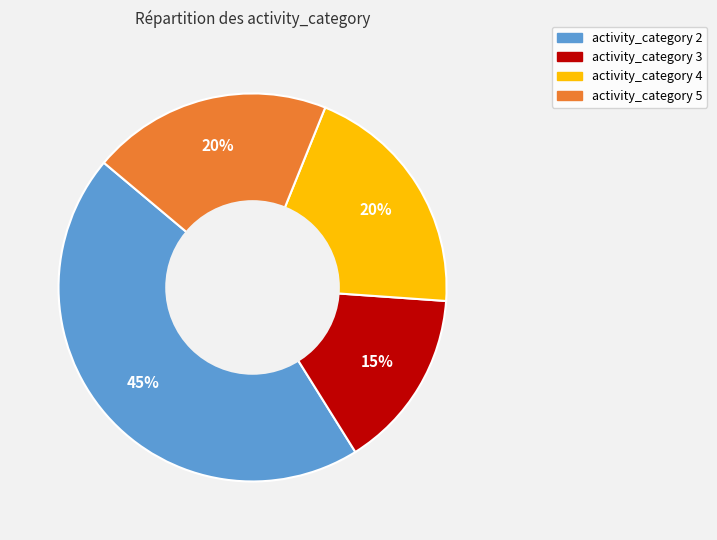

To the nearest percent, what is the difference between the largest and smallest slice percentages?

30%